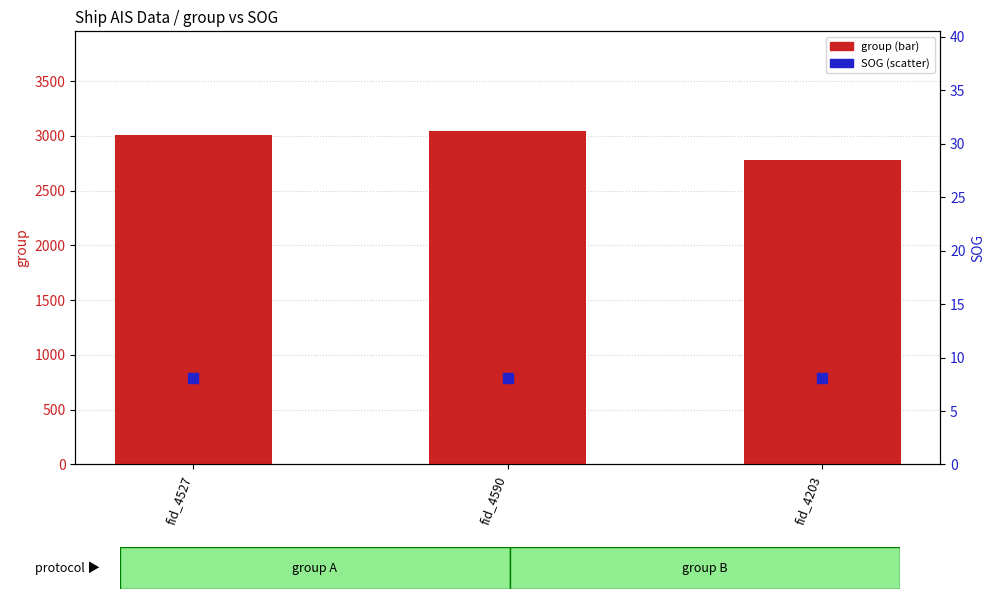

Which series contains the highest Y value?

group